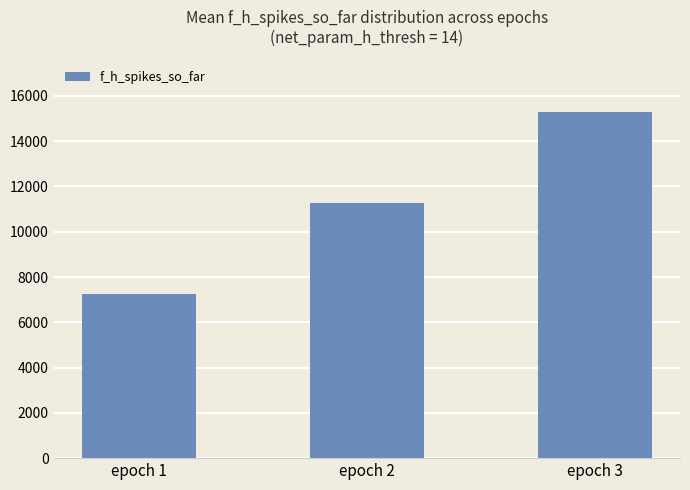

What is the difference between the values at epoch 2 and epoch 3?

4032.9